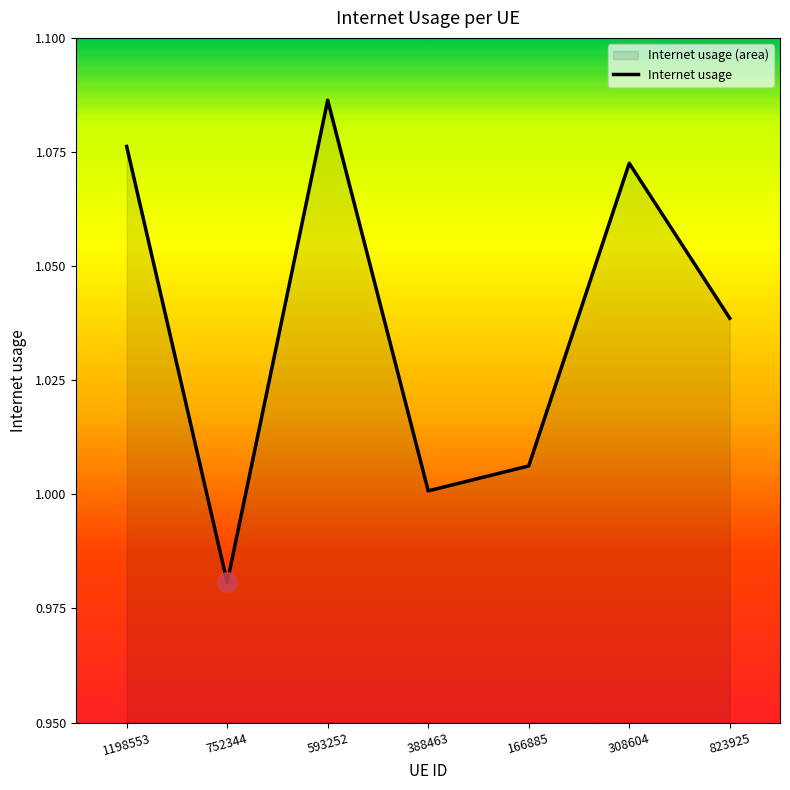

What position from the right is 166885?

3